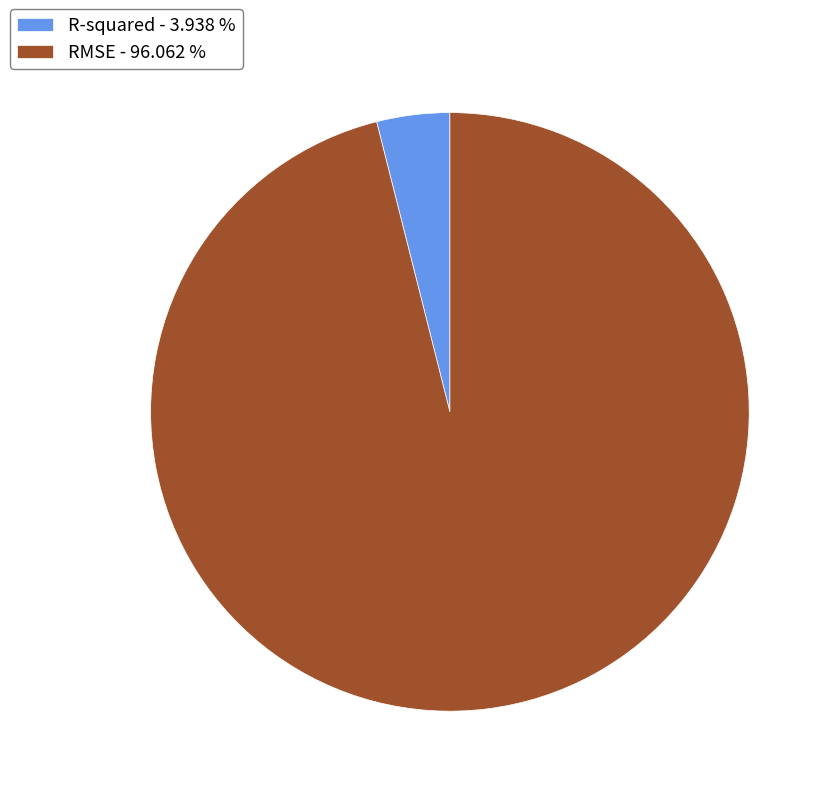

What is the majority slice?

RMSE